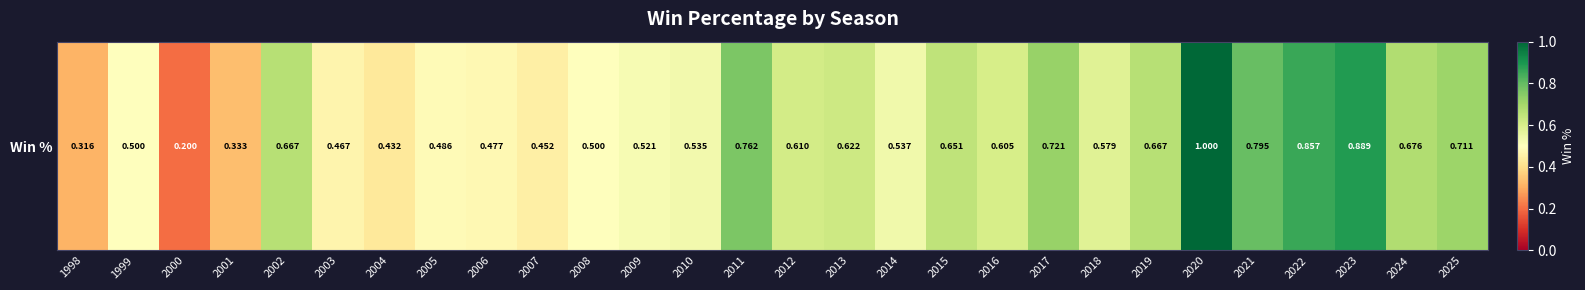

Reading right to left, extract all data points from this chart.

0.7	0.7	0.9	0.9	0.8	1.0	0.7	0.6	0.7	0.6	0.7	0.5	0.6	0.6	0.8	0.5	0.5	0.5	0.5	0.5	0.5	0.4	0.5	0.7	0.3	0.2	0.5	0.3